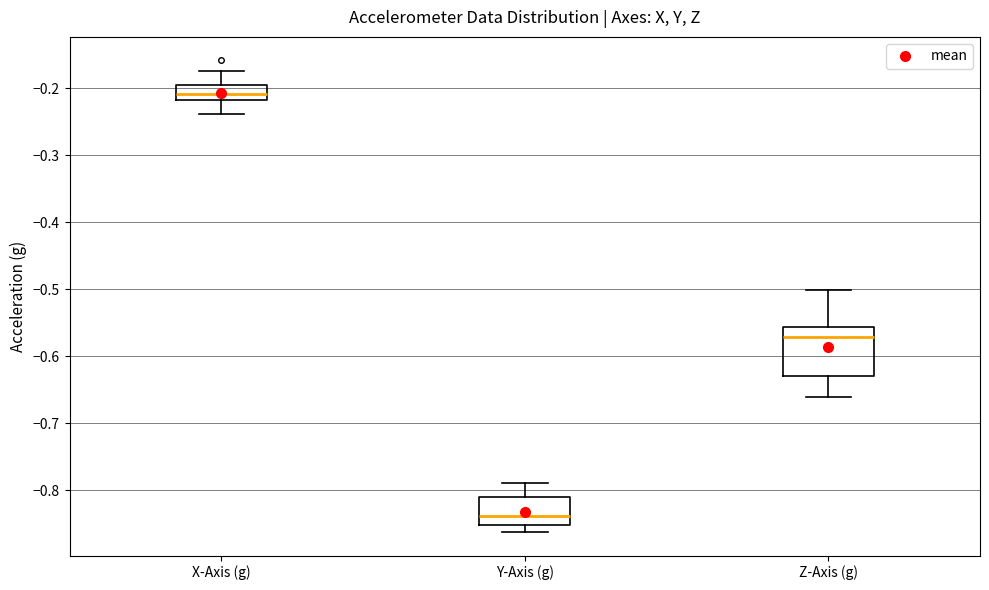

Which box's median line is the highest?

X-Axis (g)